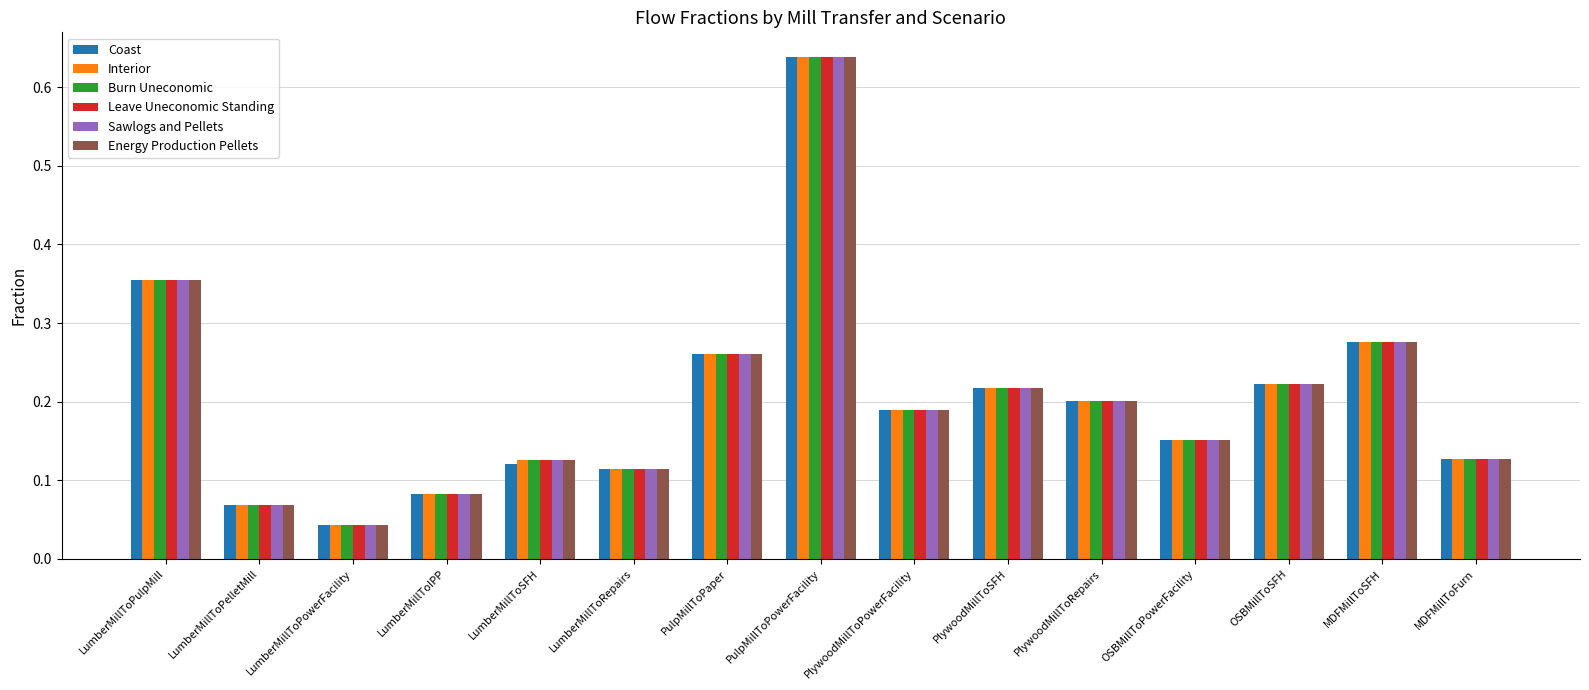

What is the total value across all series at LumberMillToRepairs?

0.7